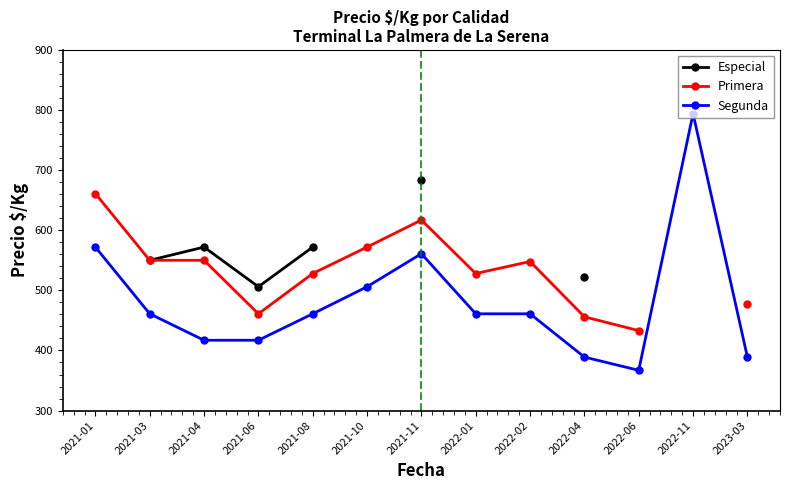

In Primera, how many points are higher than both neighbors (excluding endpoints)?

2